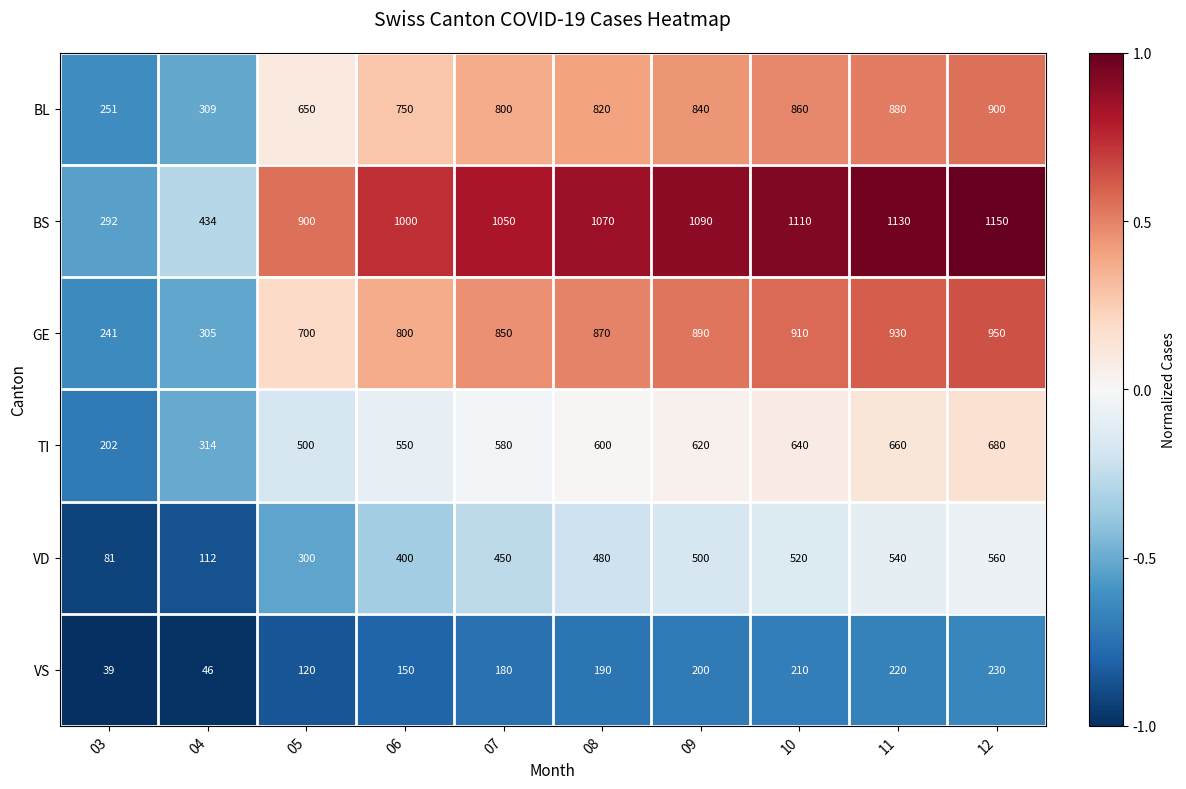

What is the difference between the maximum and second lowest values in the BL series?

591